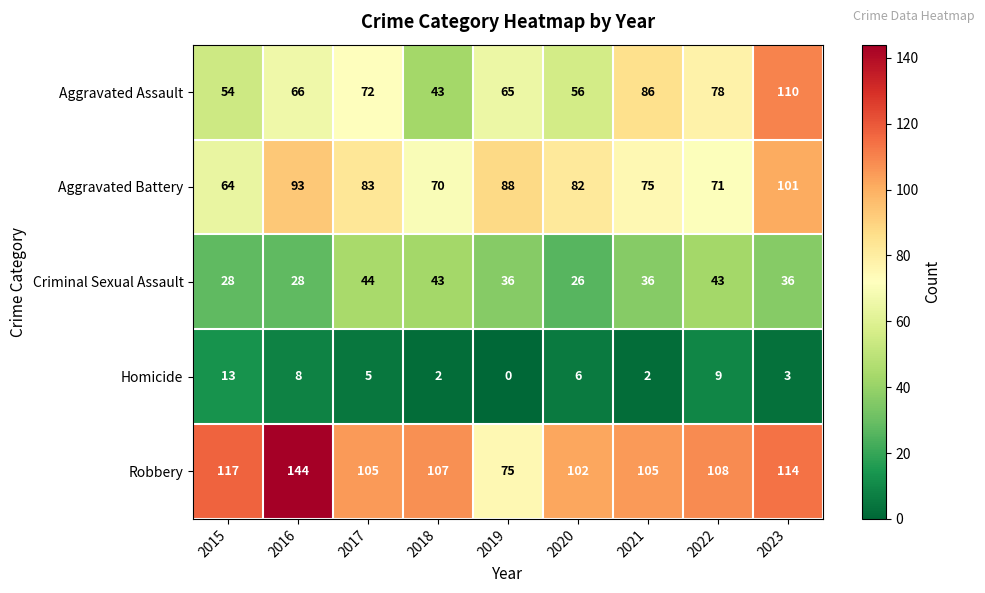

The value of Robbery at 2019 is 75. True or false?

True